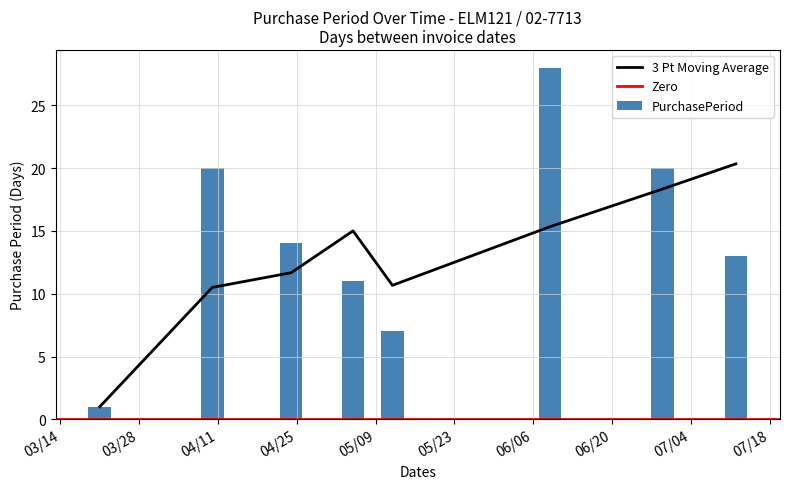

What is the difference between the maximum and minimum values in the PurchasePeriod series?

27